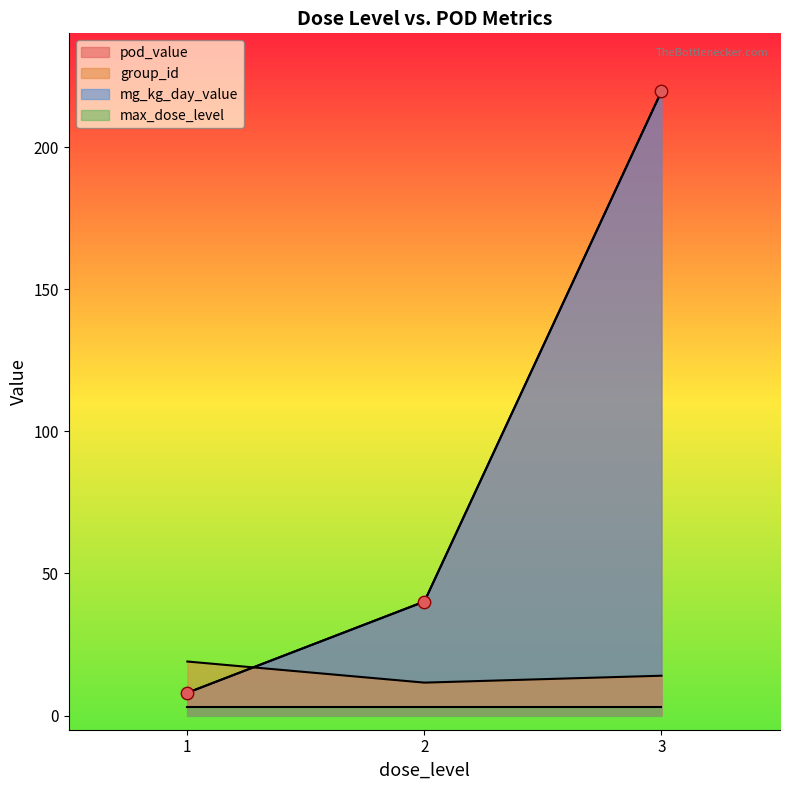

What are all the series names shown in the legend?

pod_value, group_id, mg_kg_day_value, max_dose_level